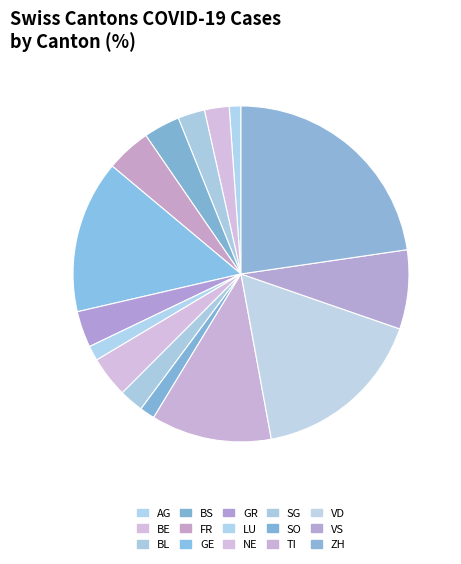

What percentage is the AG slice, to the nearest percent?

1%